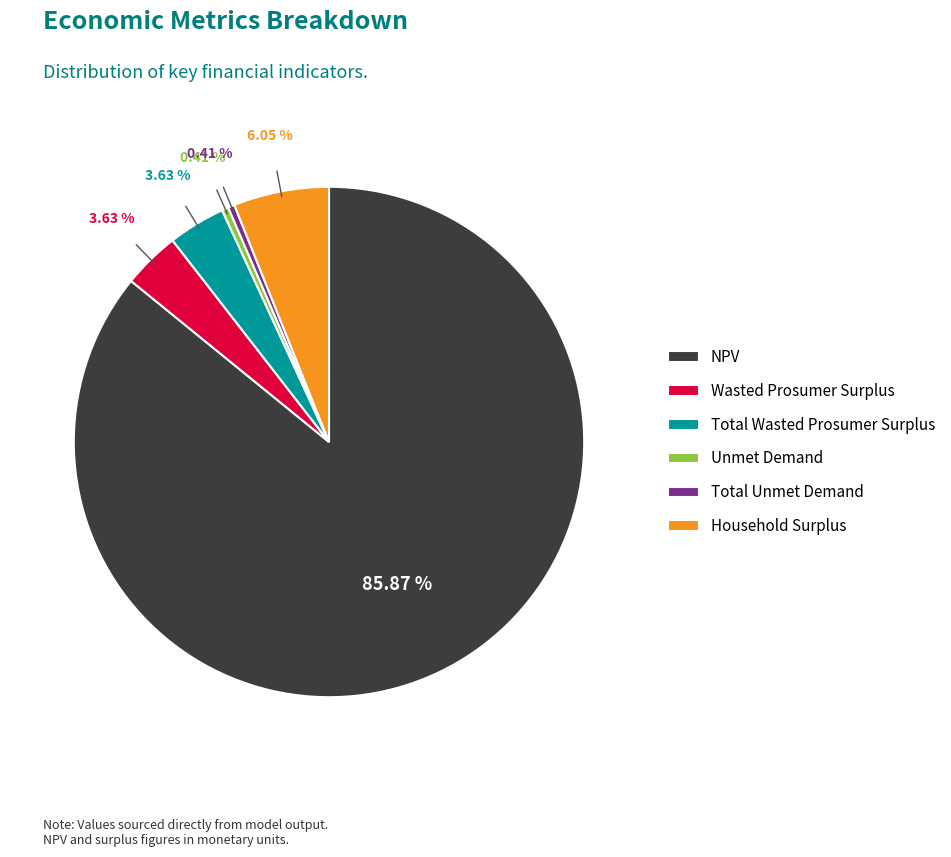

Which has a higher value, Total Wasted Prosumer Surplus or NPV?

NPV